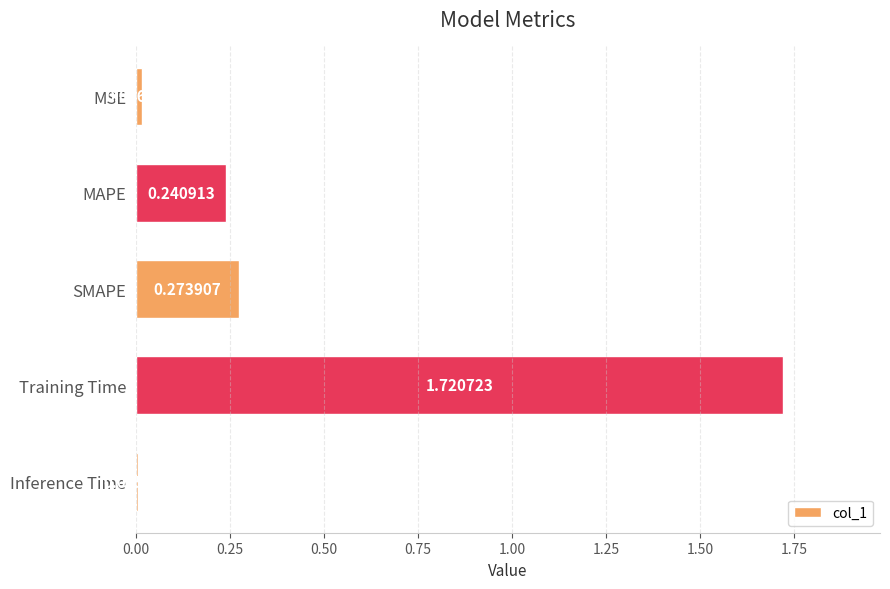

At which label is the value closest to 0?

Inference Time